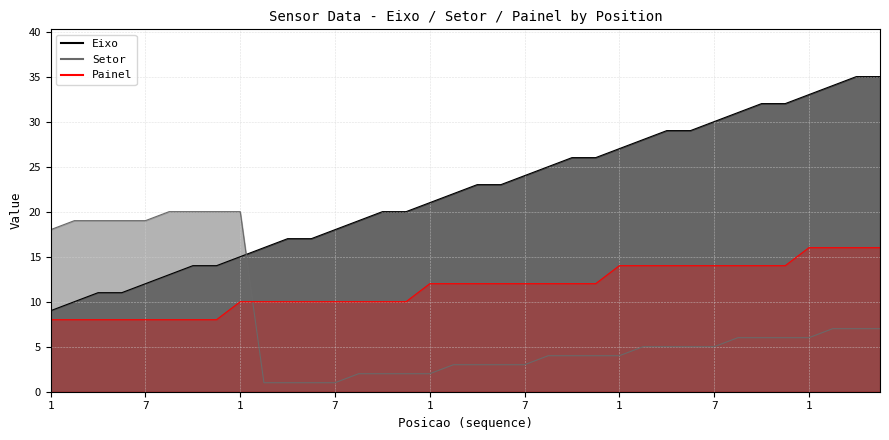

What is the label of the 1st point from the right?

5